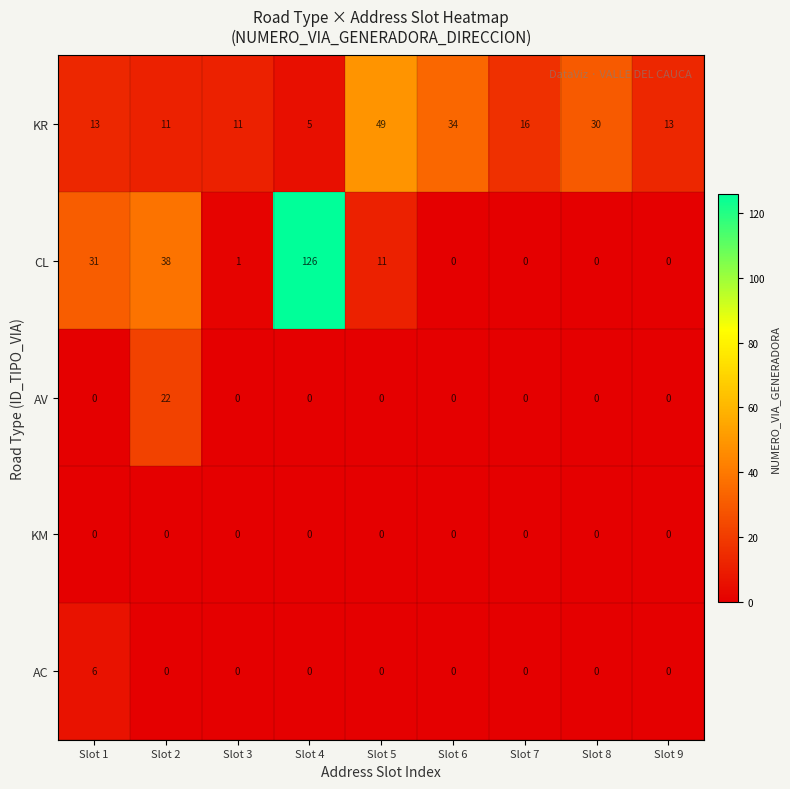

The value of AV at Slot 5 is -10. True or false?

False